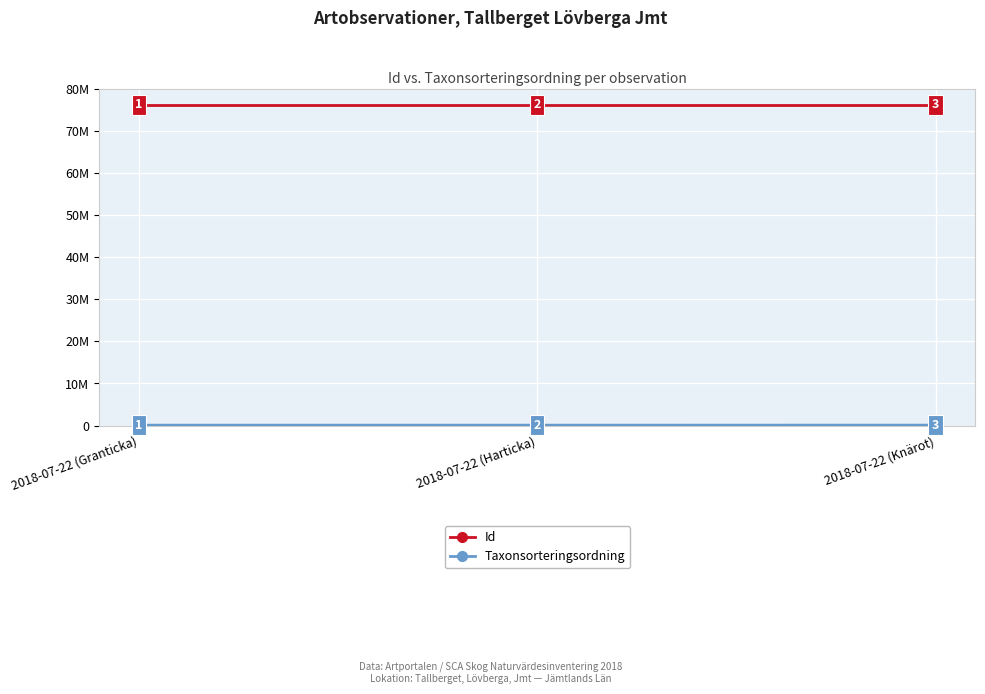

Is this an area chart (filled region under the line)?

No